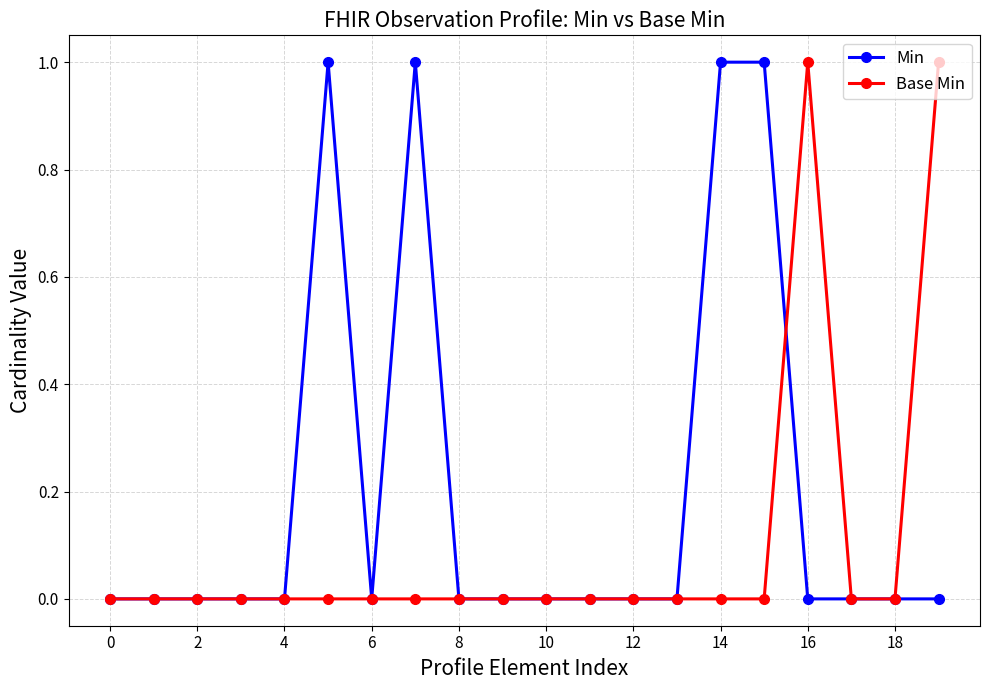

After their last crossing, which series has the higher values: Base Min or Min?

Base Min